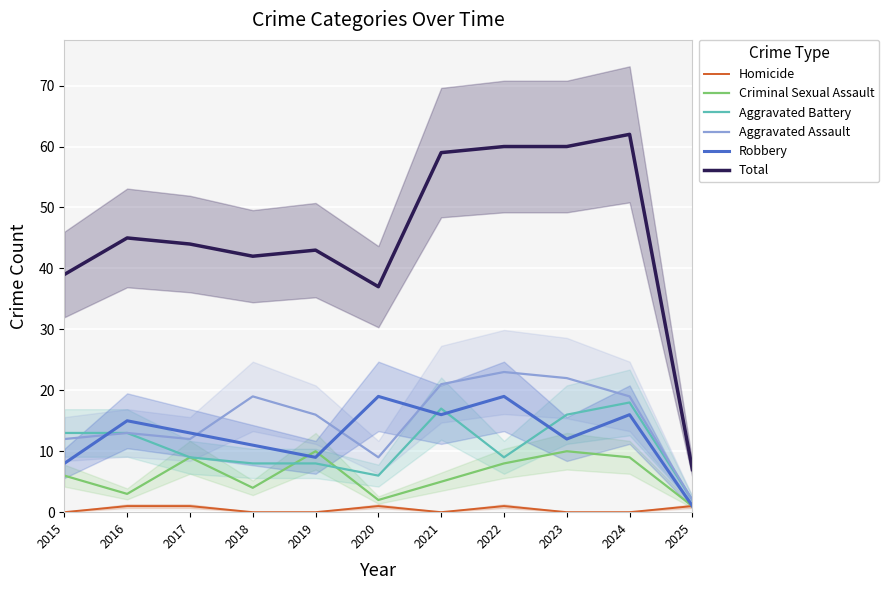

Reading left to right, transcribe all the data shown in this chart.

Homicide: 0	1	1	0	0	1	0	1	0	0	1
Criminal Sexual Assault: 6	3	9	4	10	2	5	8	10	9	1
Aggravated Battery: 13	13	9	8	8	6	17	9	16	18	2
Aggravated Assault: 12	13	12	19	16	9	21	23	22	19	2
Robbery: 8	15	13	11	9	19	16	19	12	16	1
Total: 39	45	44	42	43	37	59	60	60	62	7